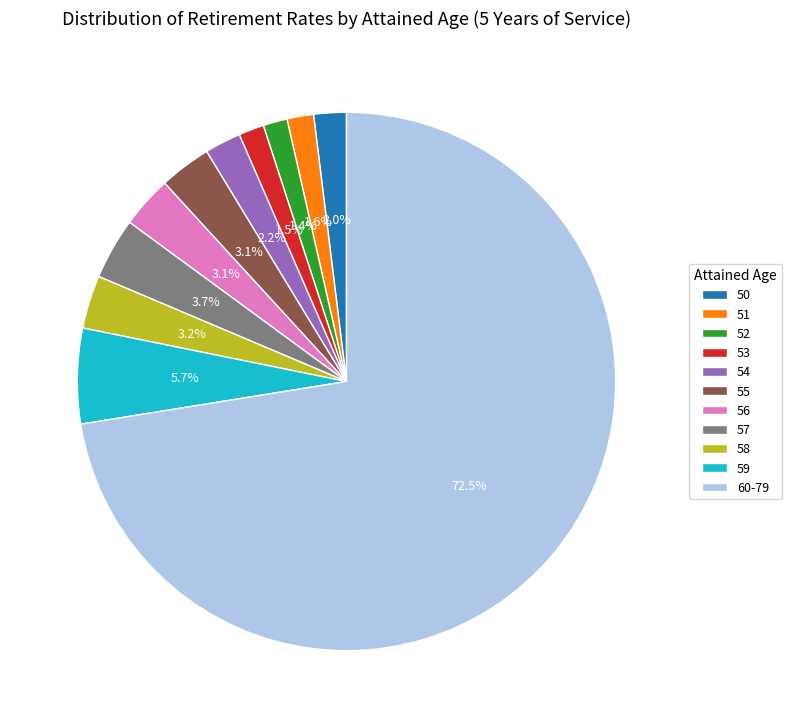

What is the largest slice in the pie chart?

60-79